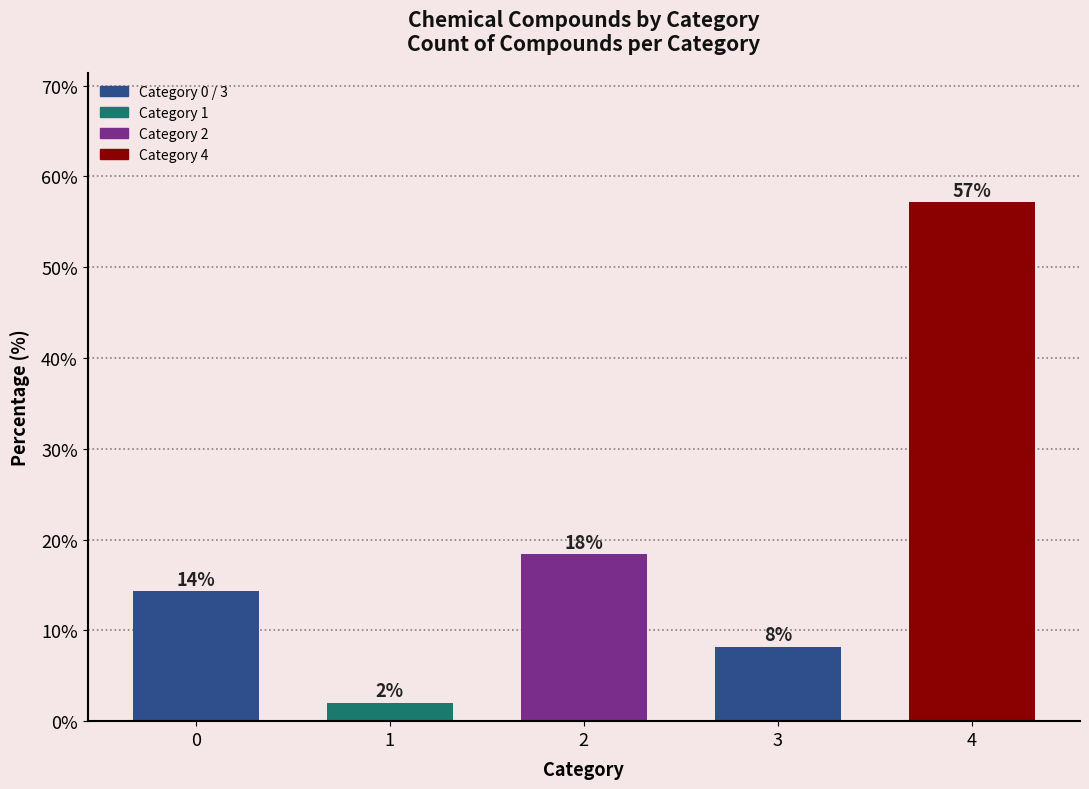

Are the bars horizontal?

No